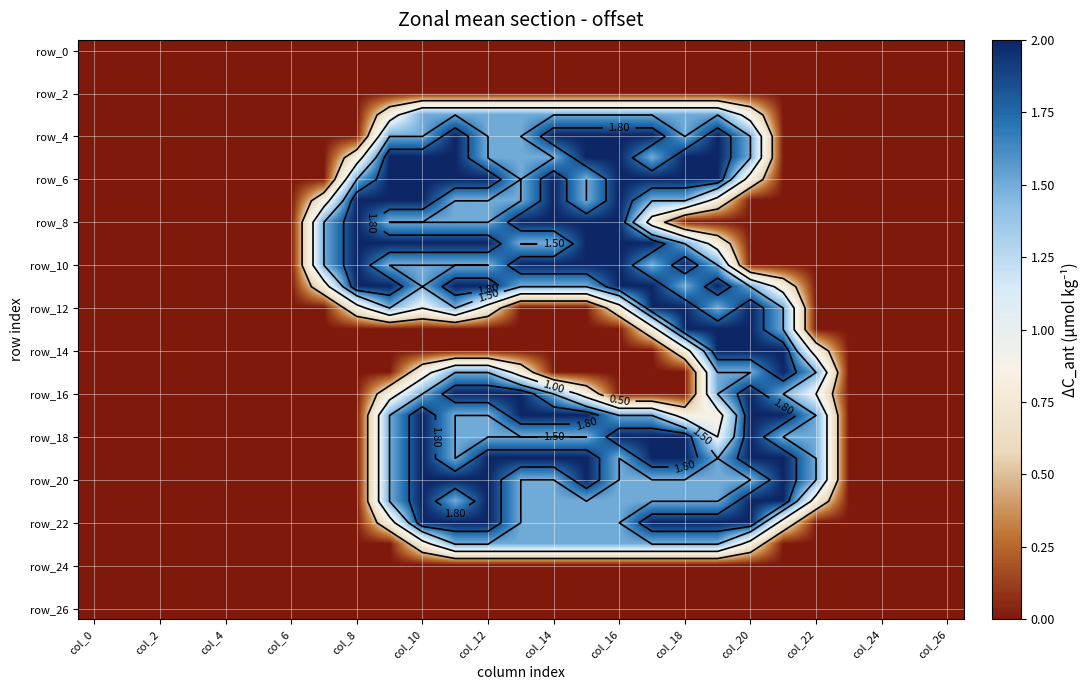

At how many categories does at least one series exceed 0?

16